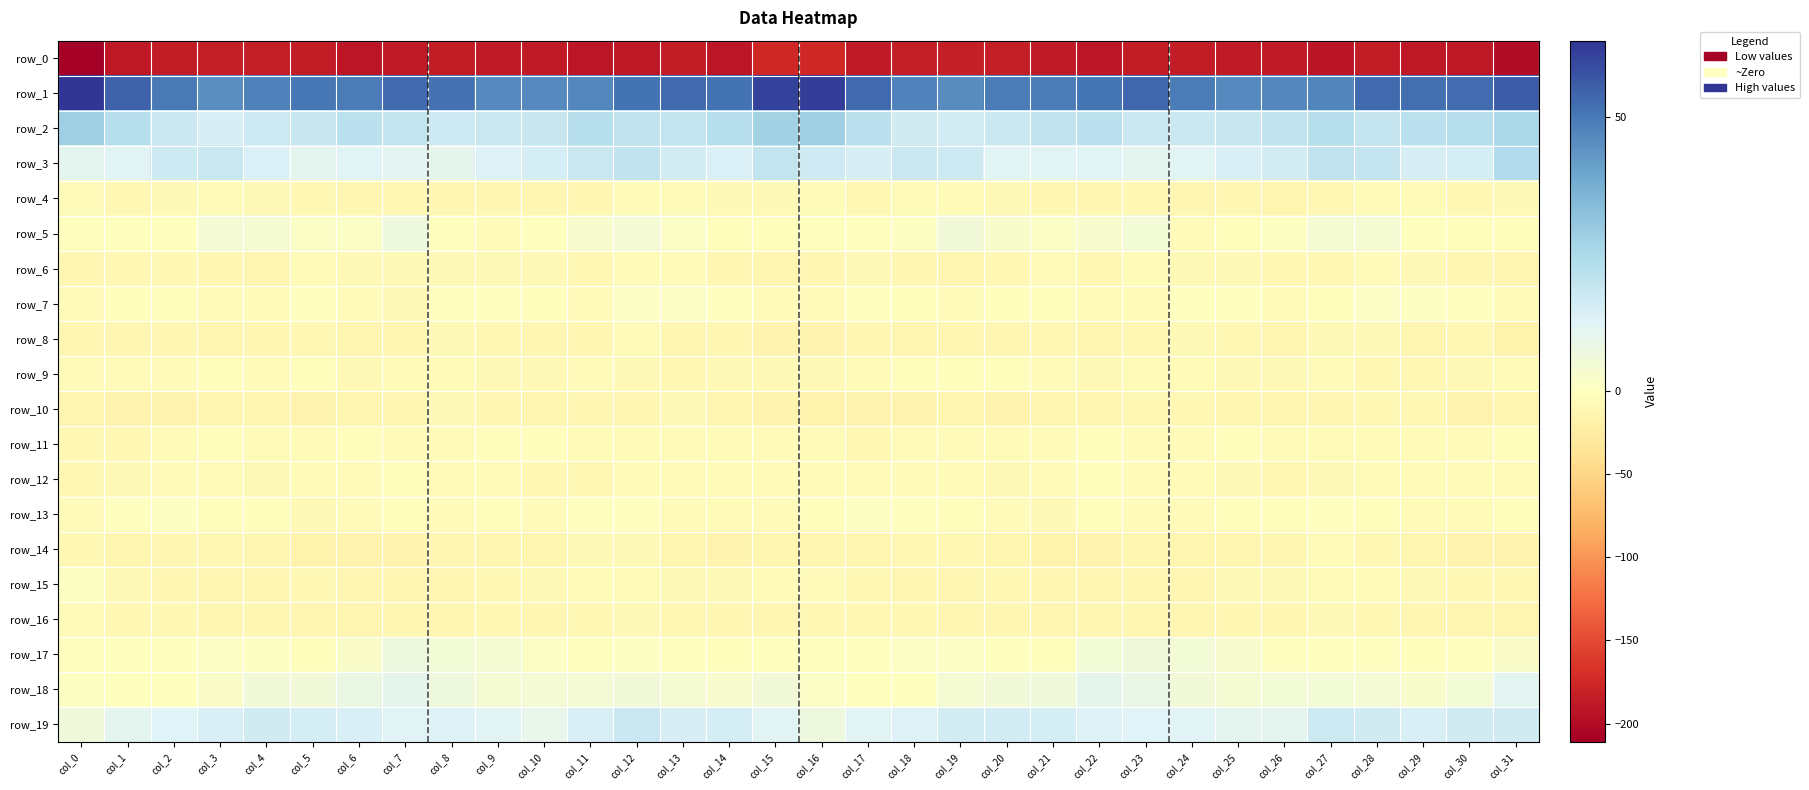

What is the total value across all series at col_19?

-170.1